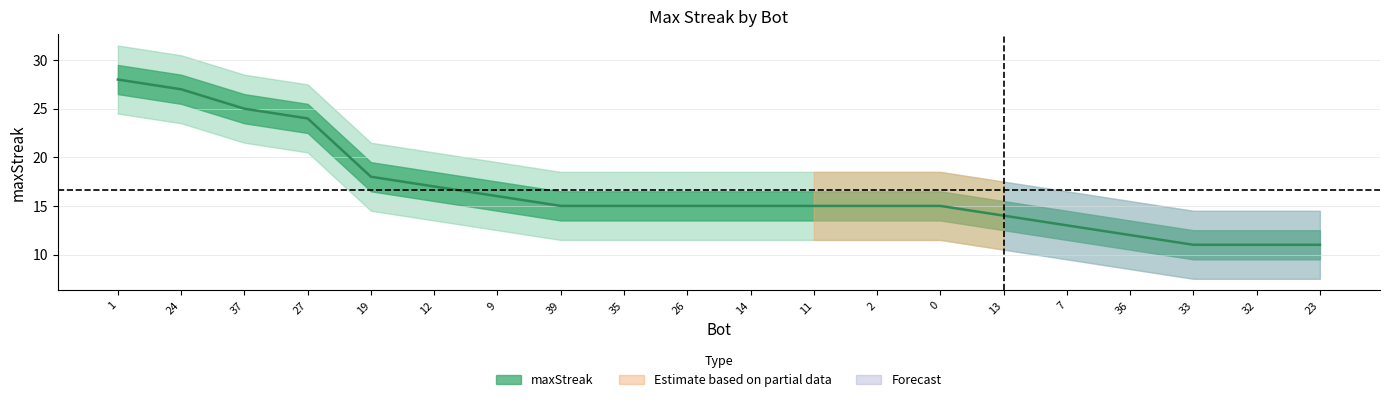

The value at 13 is 3. True or false?

False